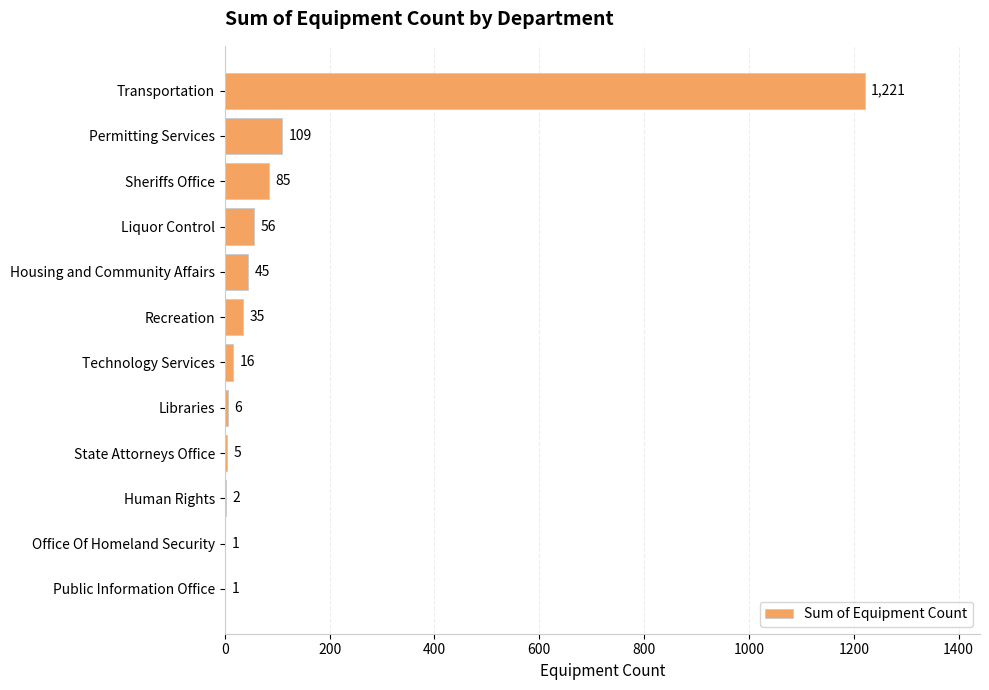

Reading bottom to top, transcribe all the data shown in this chart.

Public Information Office=1	Office Of Homeland Security=1	Human Rights=2	State Attorneys Office=5	Libraries=6	Technology Services=16	Recreation=35	Housing and Community Affairs=45	Liquor Control=56	Sheriffs Office=85	Permitting Services=109	Transportation=1221